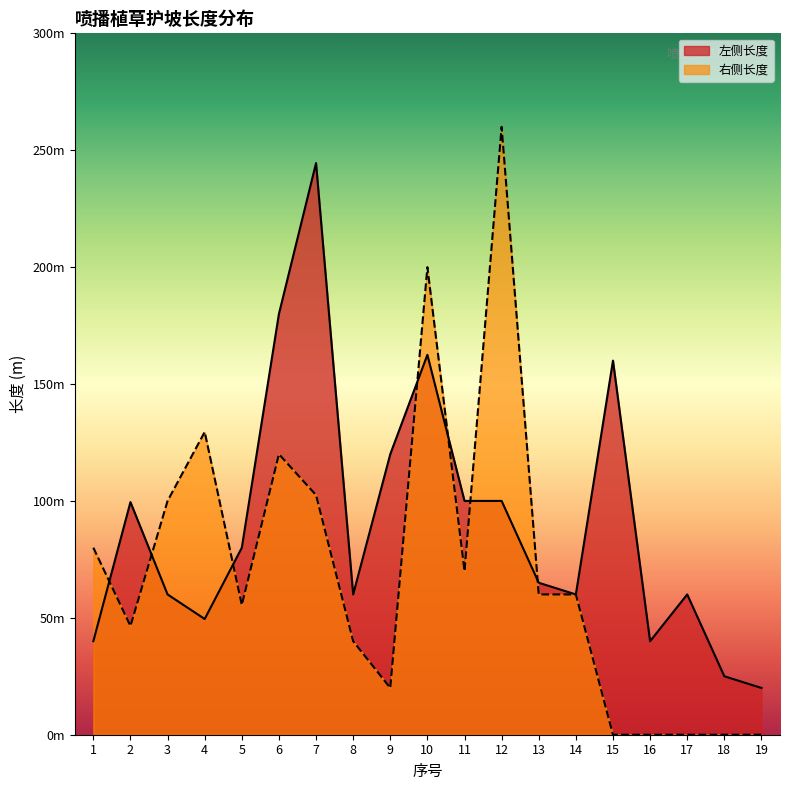

At which category does 左侧长度 reach its first local valley?

4